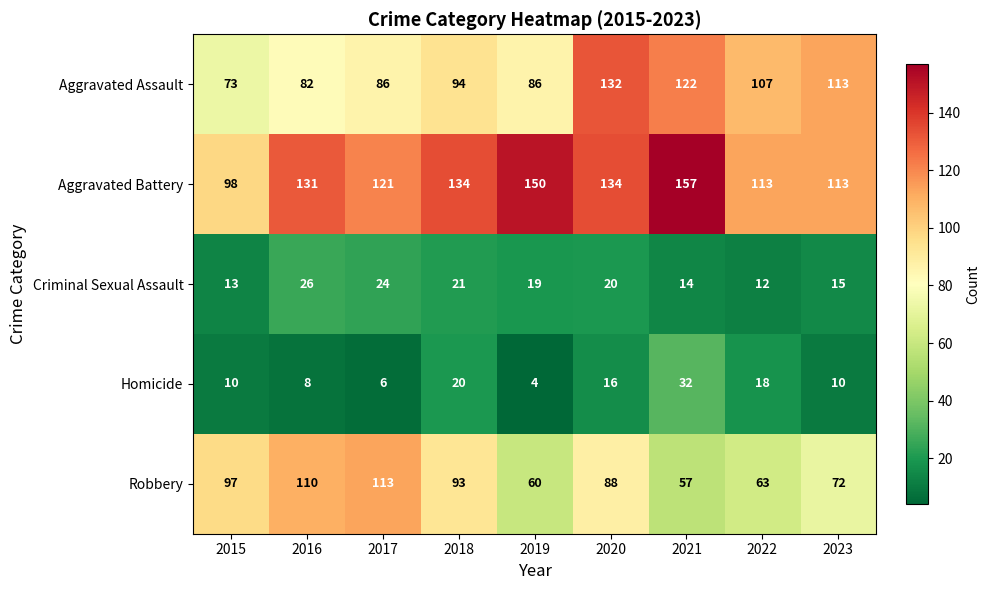

At how many categories does at least one series exceed 72?

9